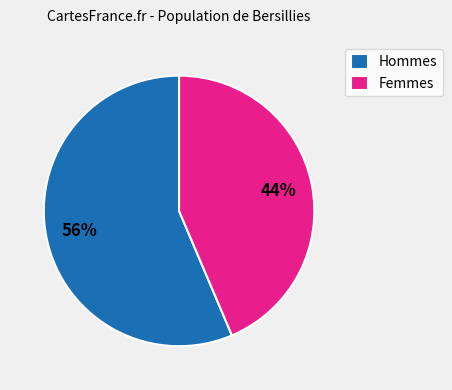

The Hommes slice represents 56% of the pie. True or false?

True